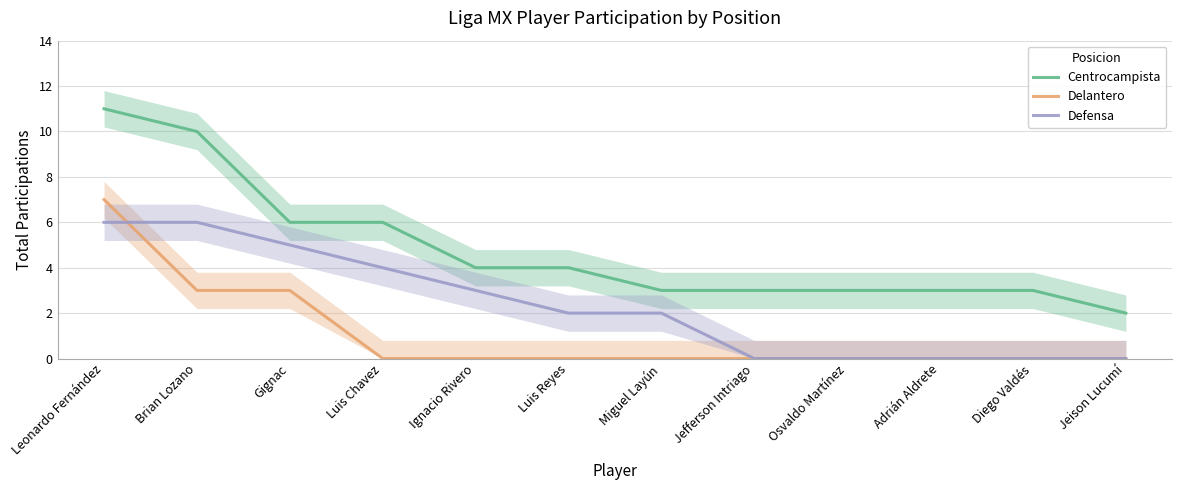

How many positive values does the Defensa series have?

7